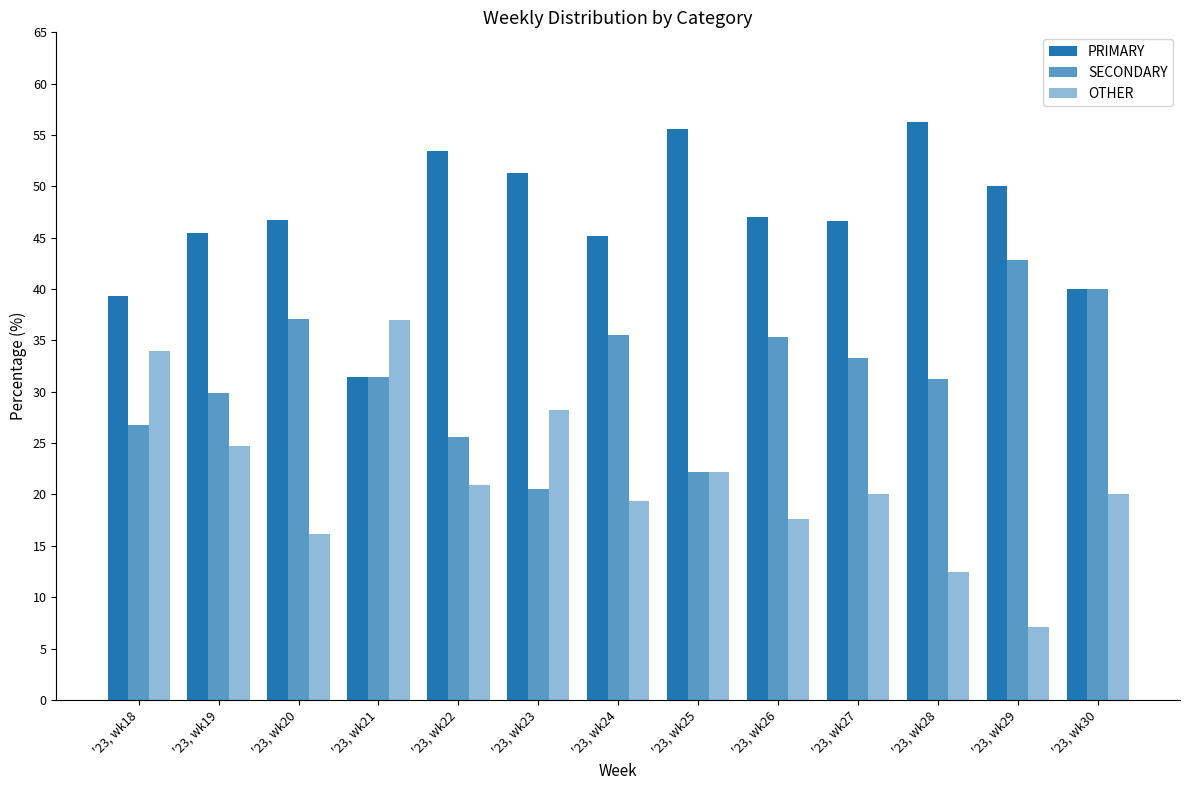

Are the bars horizontal?

No